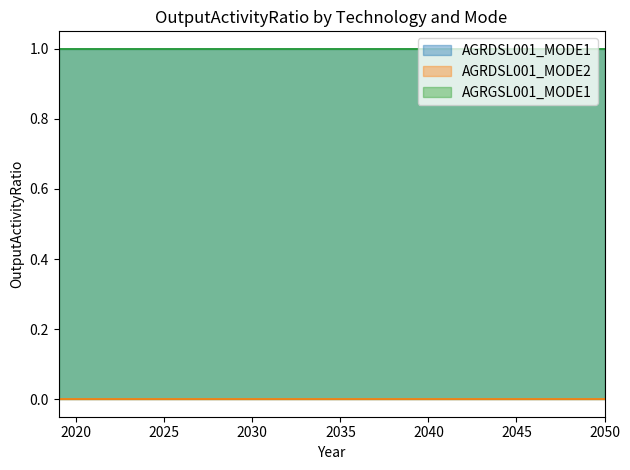

Rank the series by their maximum value, from lowest to highest.

AGRDSL001_MODE2, AGRDSL001_MODE1, AGRGSL001_MODE1